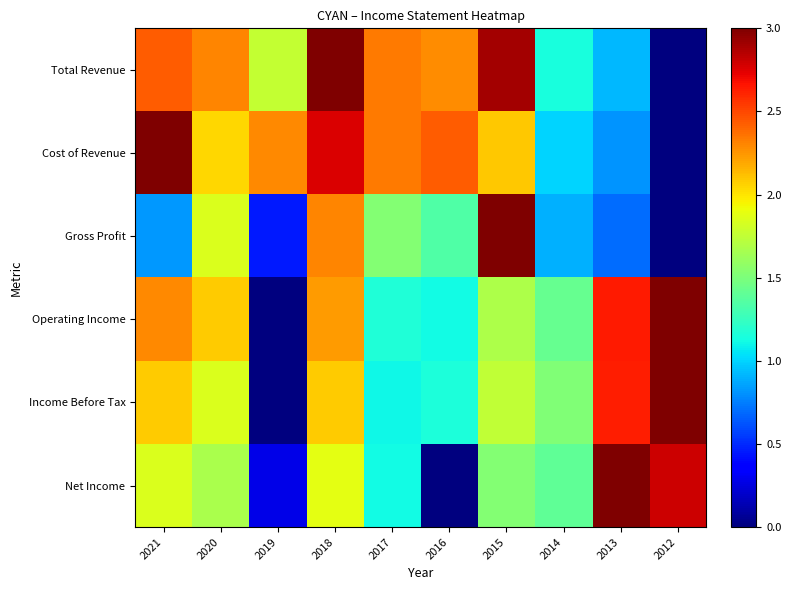

Which series has the largest total across all categories?

Total Revenue